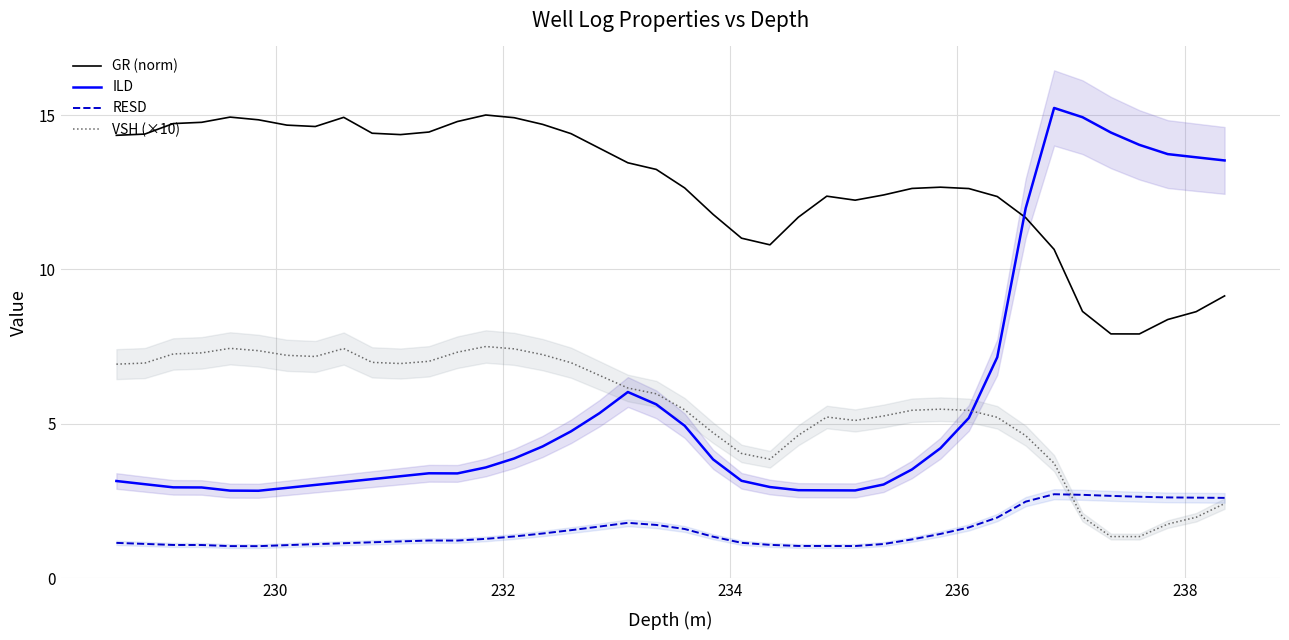

True or false: VSH (×10) and GR (norm) intersect in this chart.

False